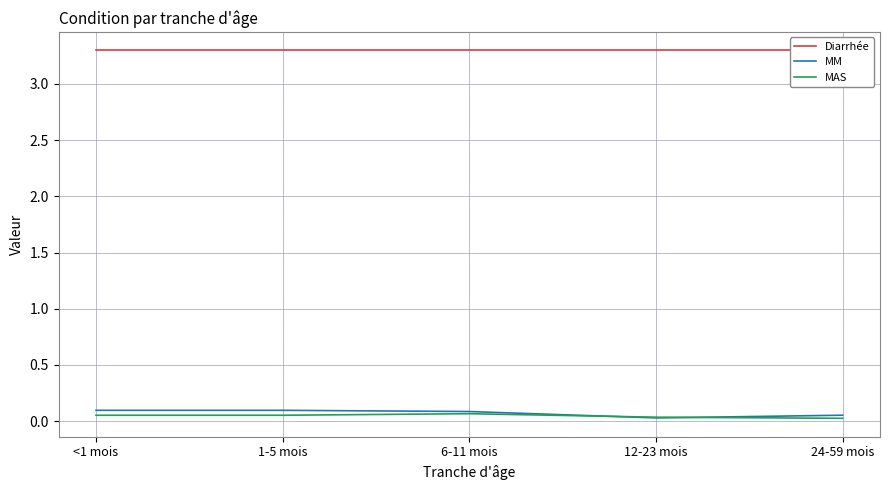

Which series has the largest total across all categories?

Diarrhée